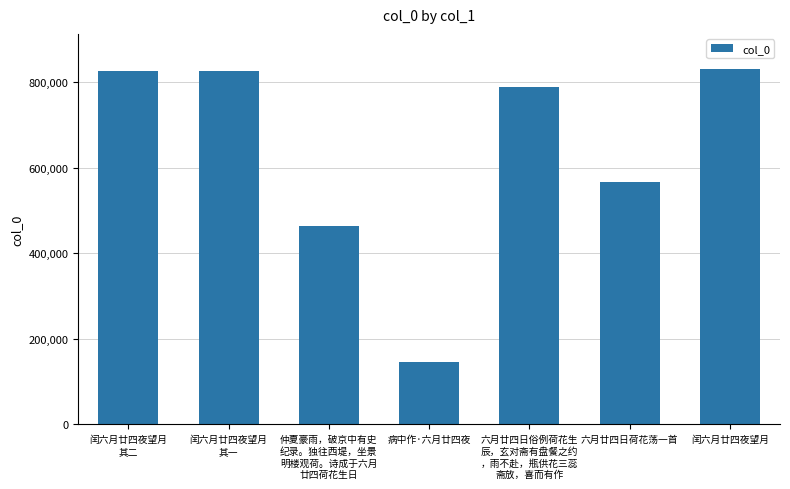

Are the bars horizontal?

No